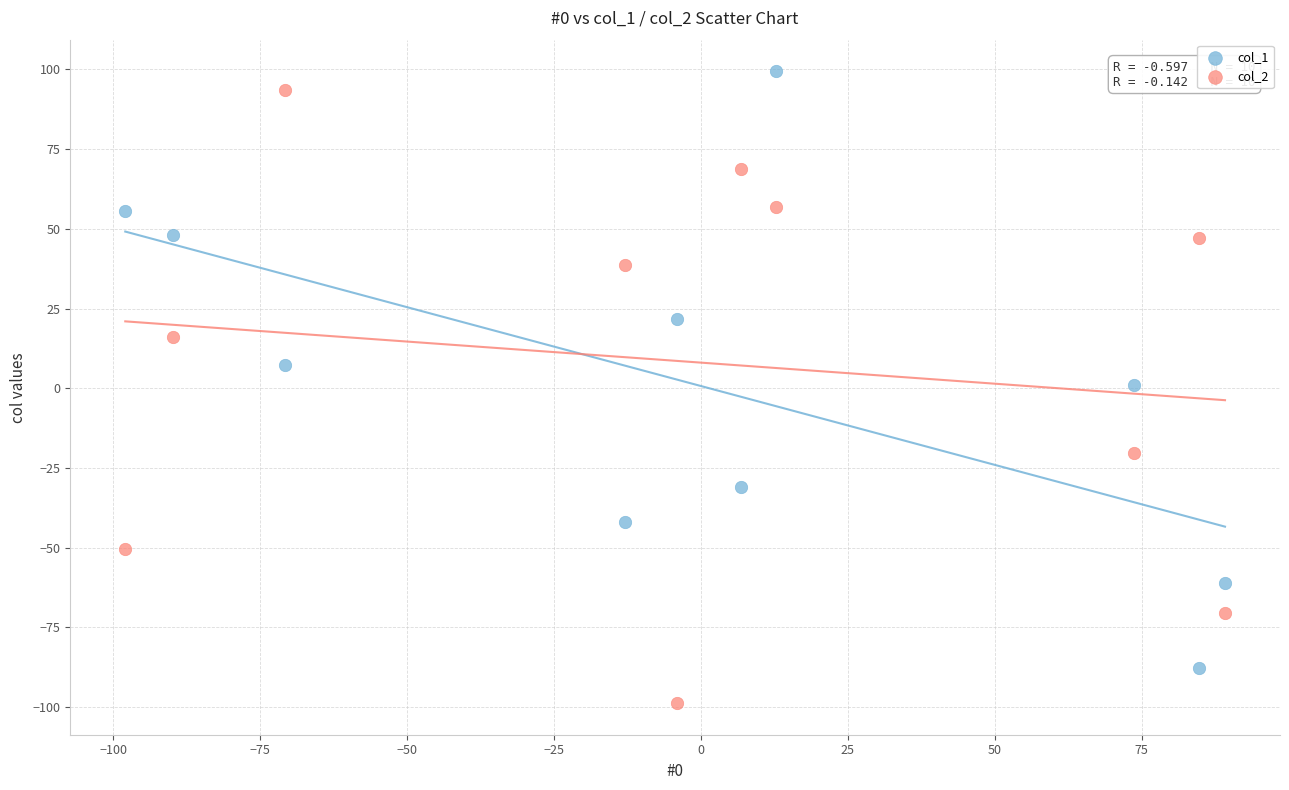

What are all the series names shown in the legend?

col_1, col_2